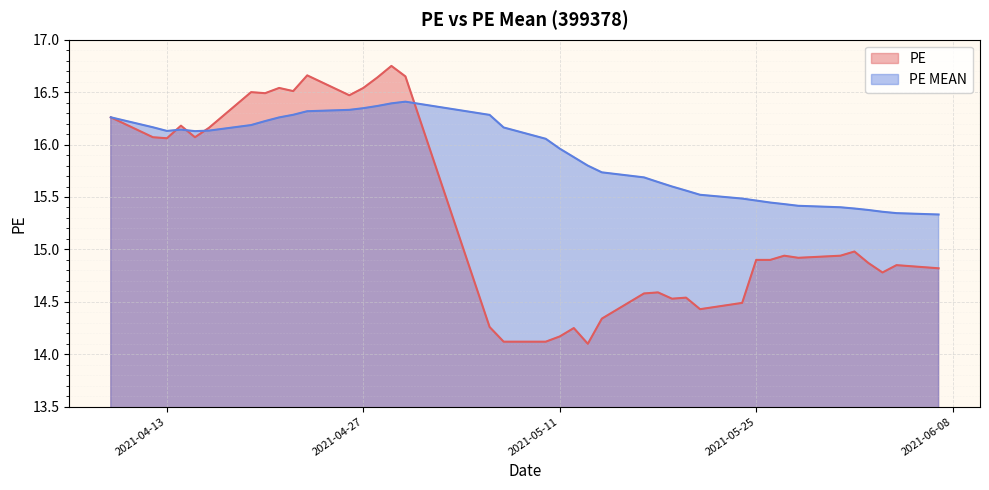

Count the PE MEAN values in the range 15 to 16.

17